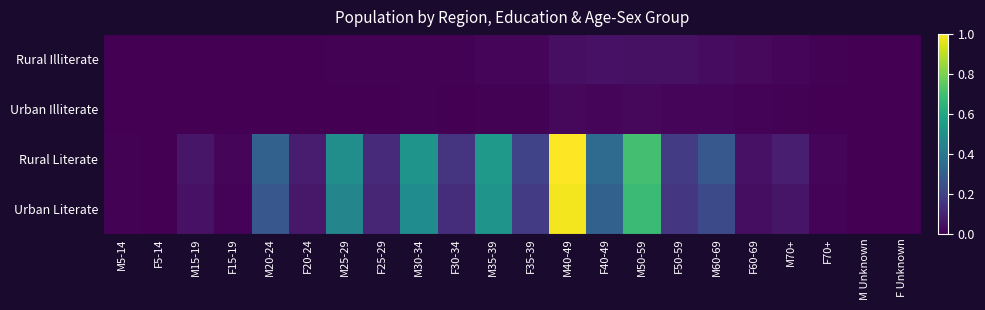

Rank the series at M5-14 from lowest to highest value.

Urban Illiterate, Rural Illiterate, Urban Literate, Rural Literate